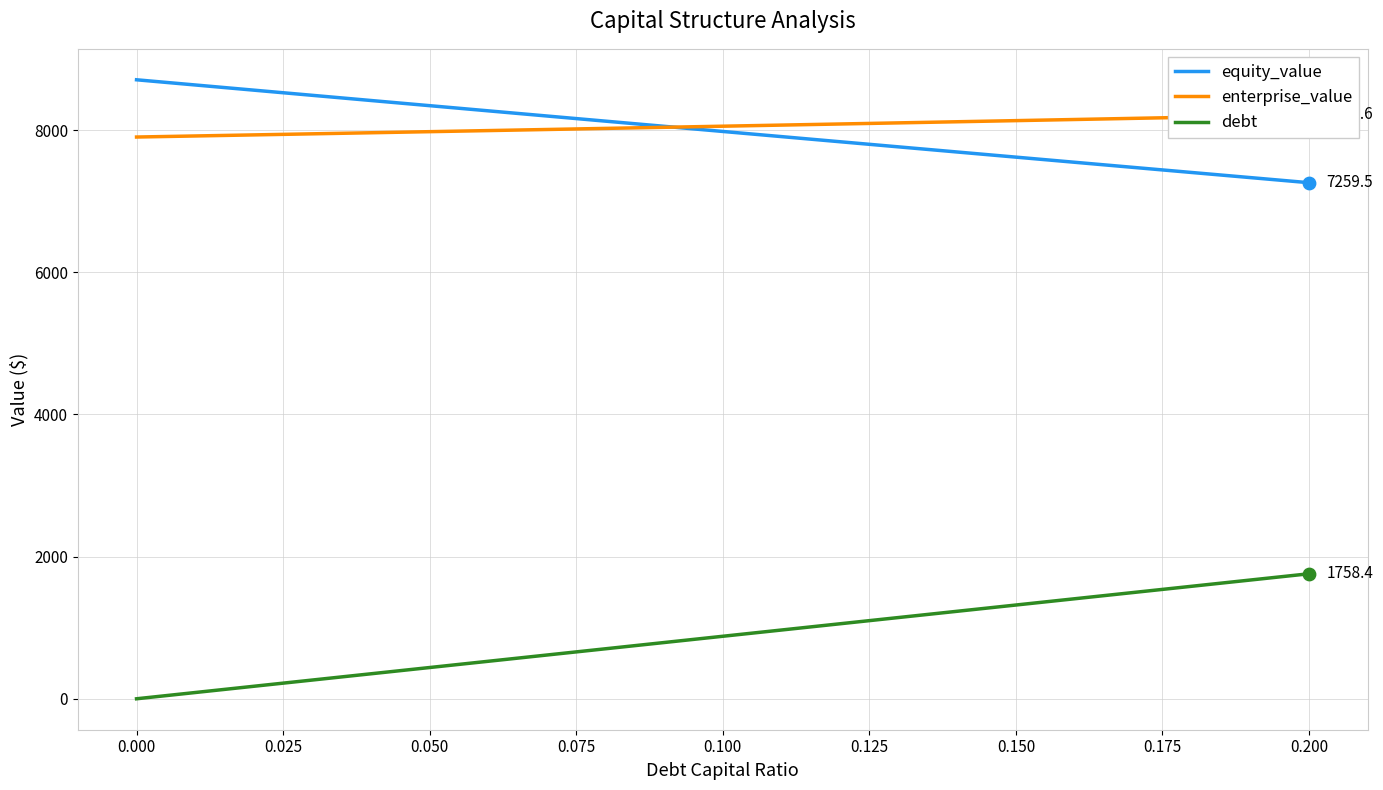

The value of equity_value at 0.150 is 12557.4. True or false?

False